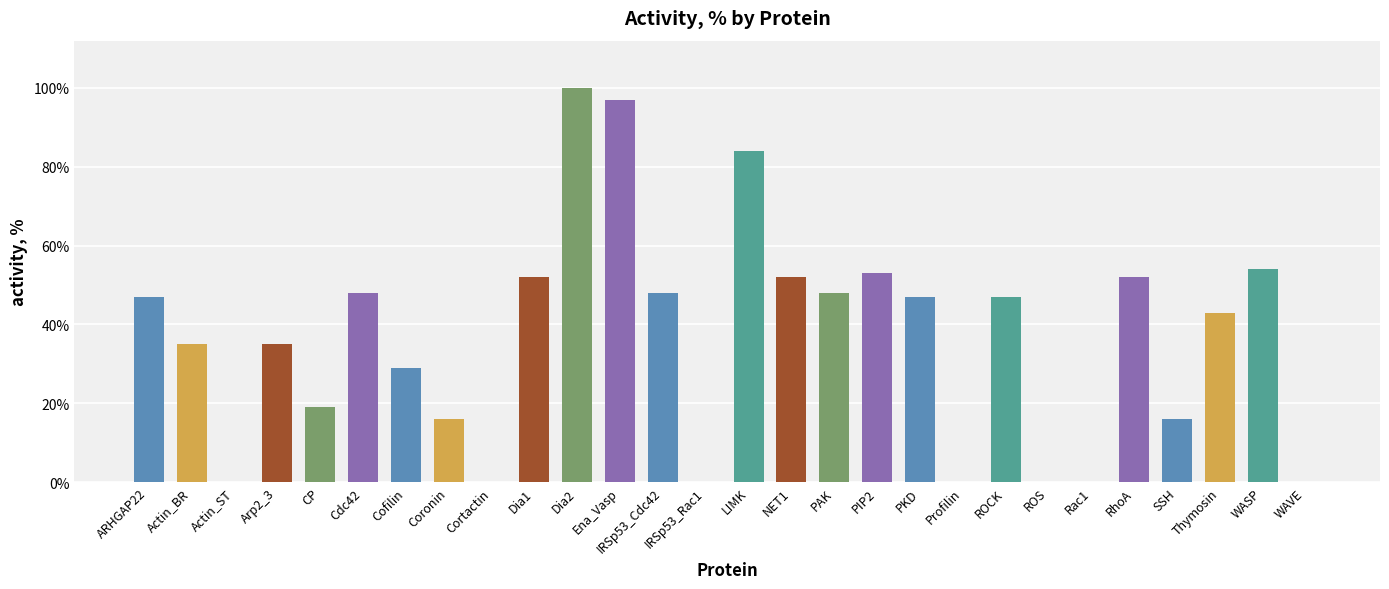

Count the number of data series in this chart.

1